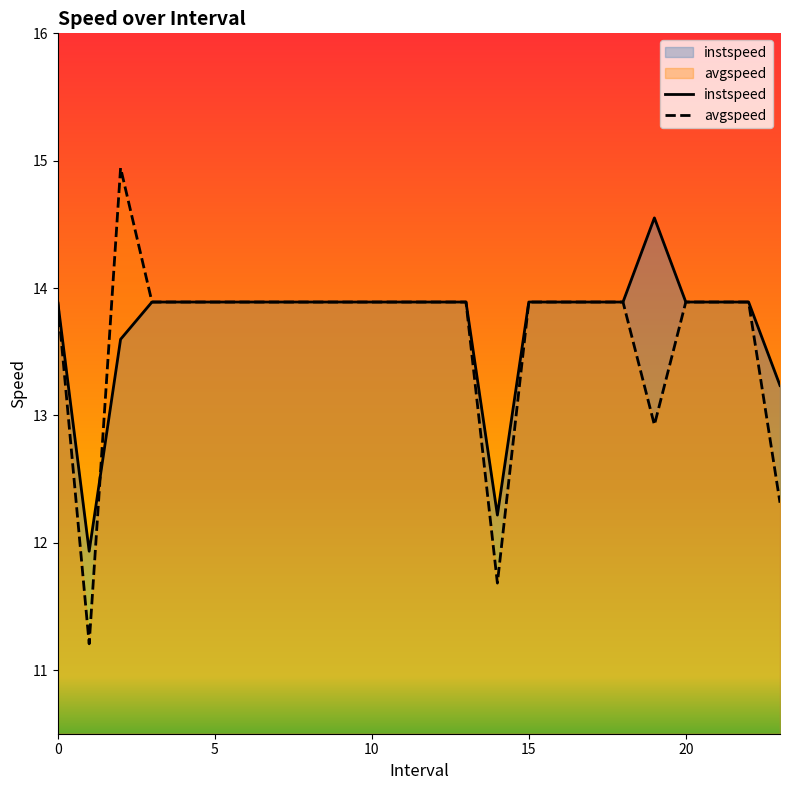

What is the difference between the maximum and minimum values in the instspeed series?

2.6